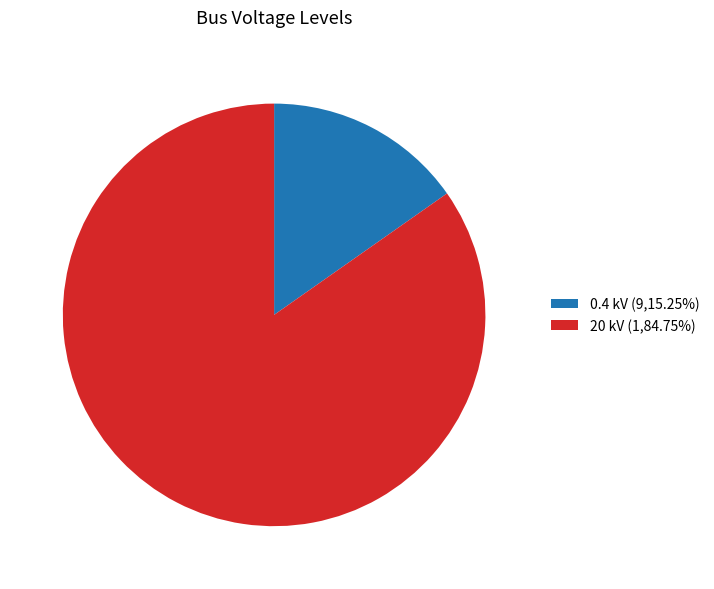

Is 0.4 kV (9,15.25%) the majority of the pie?

No